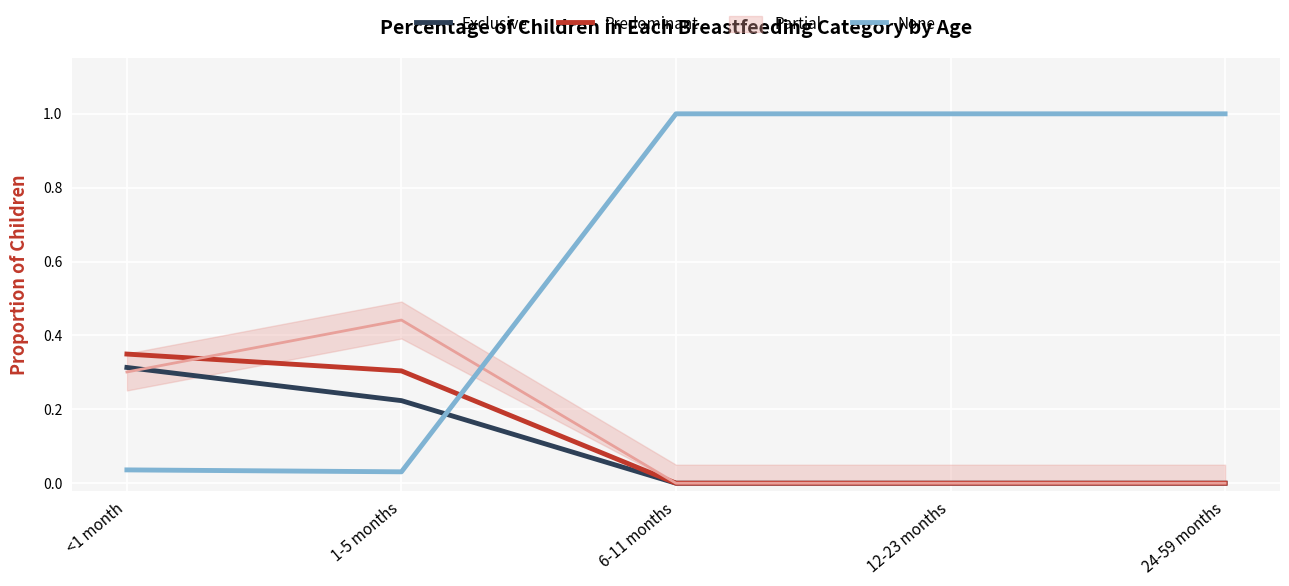

How many intersections are there between None and Predominant?

1